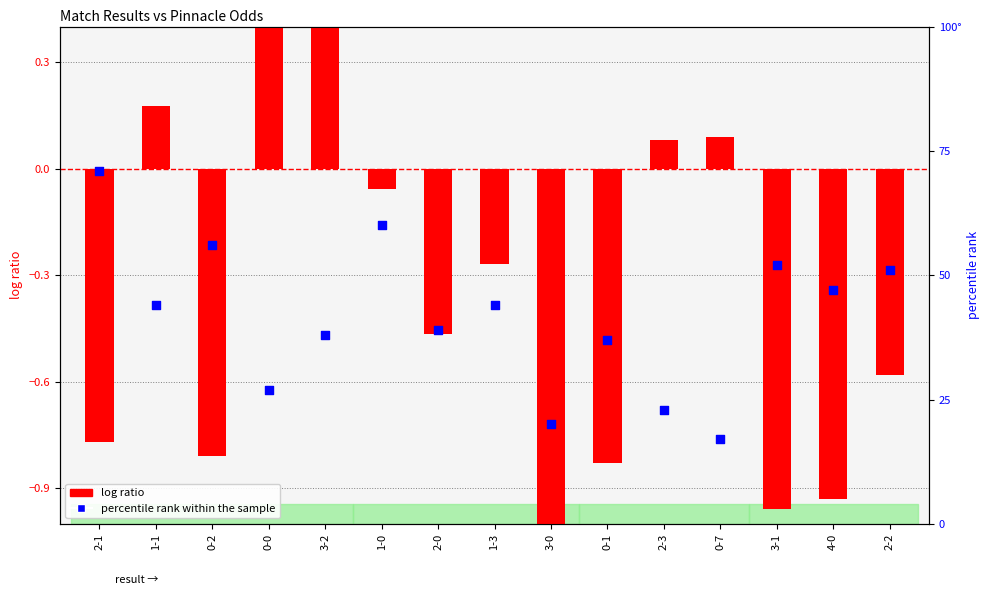

Which series has the largest Y range (max minus min)?

percentile rank within the sample